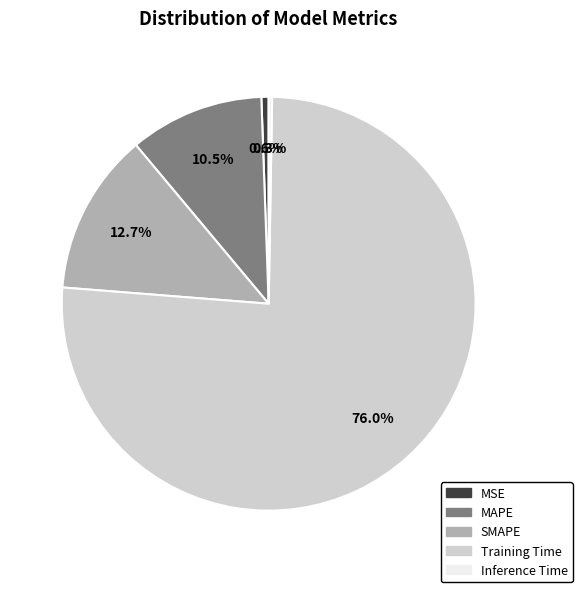

Does any single category account for the majority?

Yes